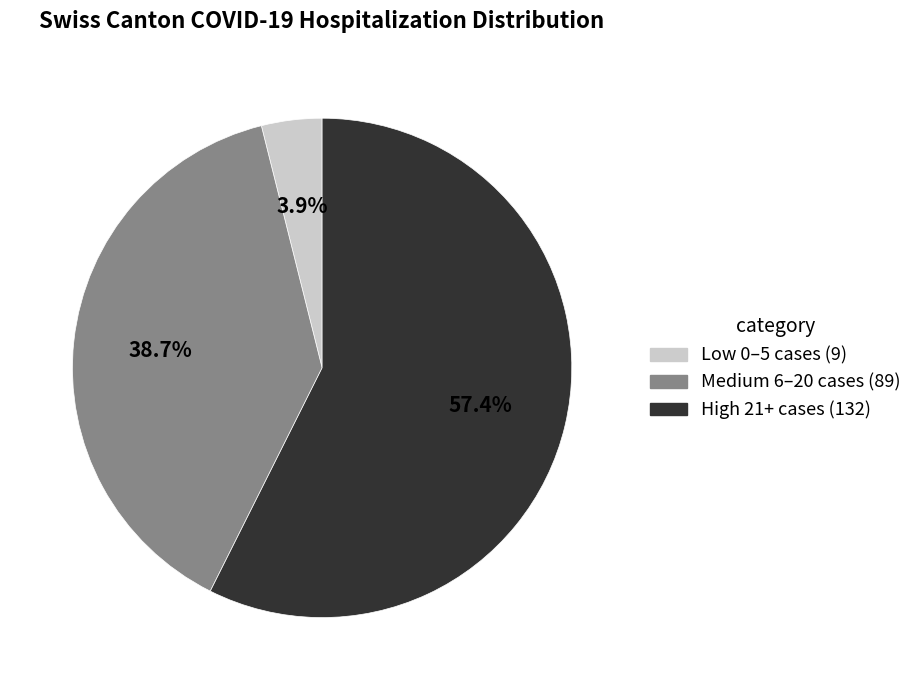

Is there a majority slice in this chart?

Yes